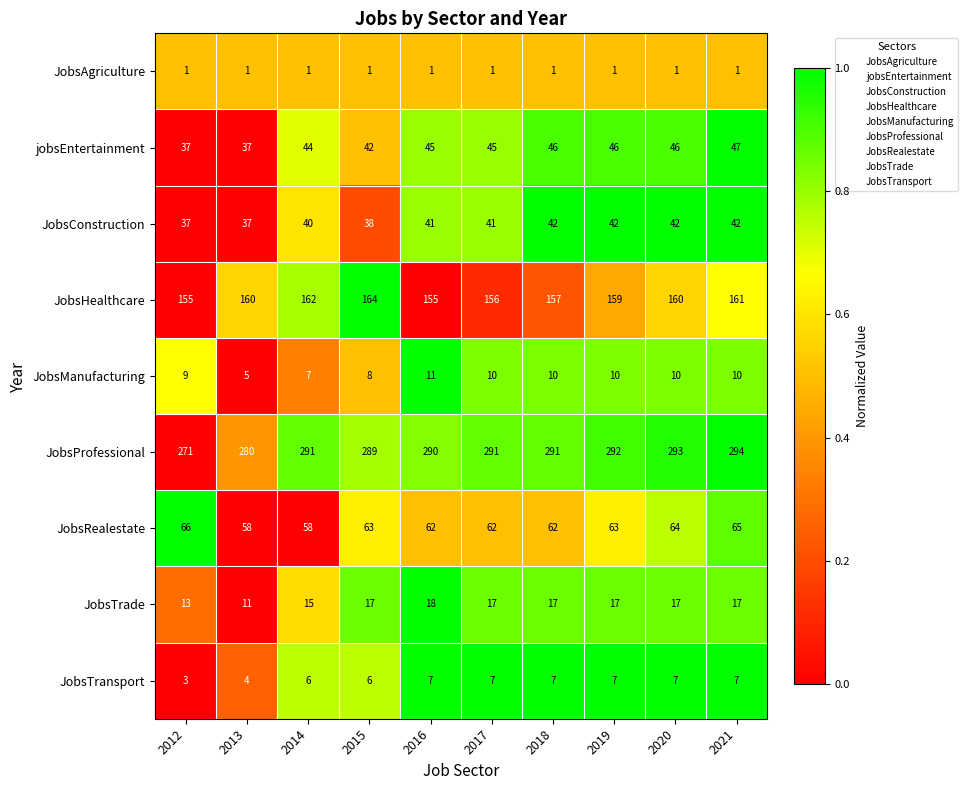

At 2021, list the series in order from smallest to largest.

JobsAgriculture, JobsTransport, JobsManufacturing, JobsTrade, JobsConstruction, jobsEntertainment, JobsRealestate, JobsHealthcare, JobsProfessional